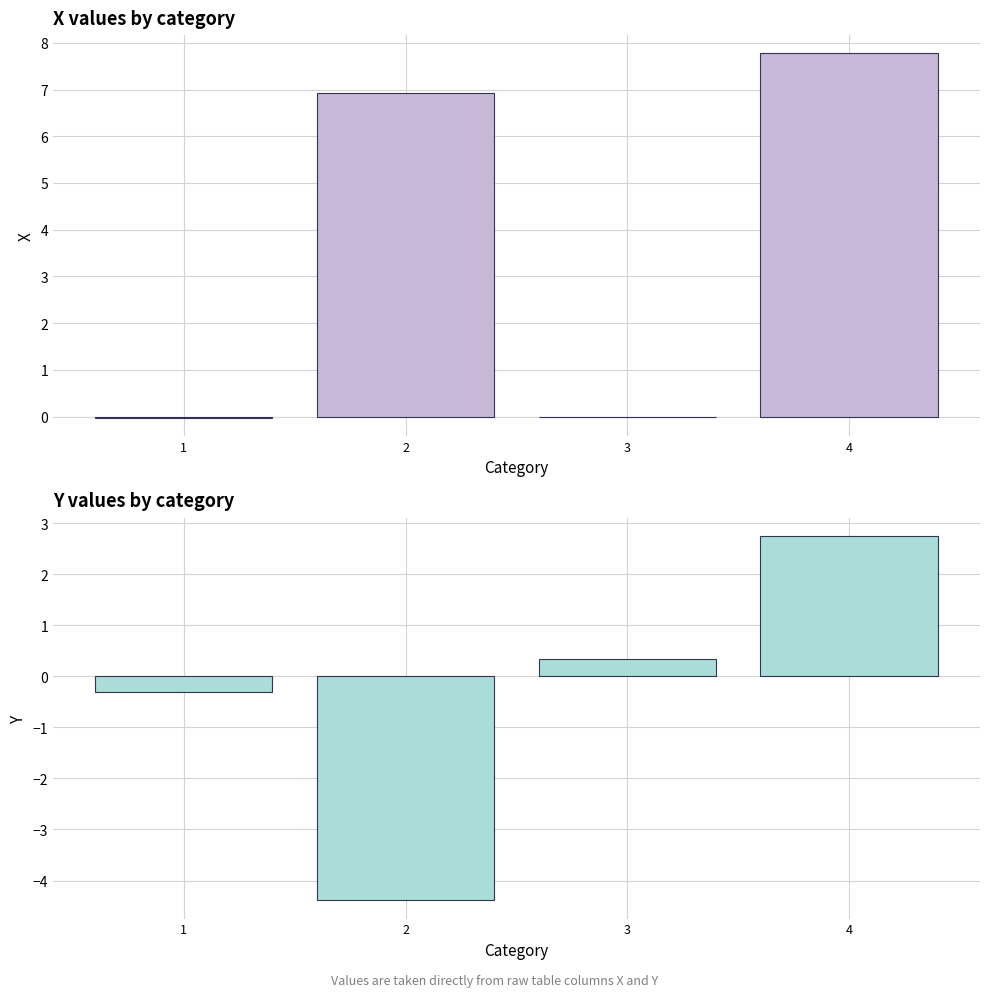

At which label does Y reach its peak?

4